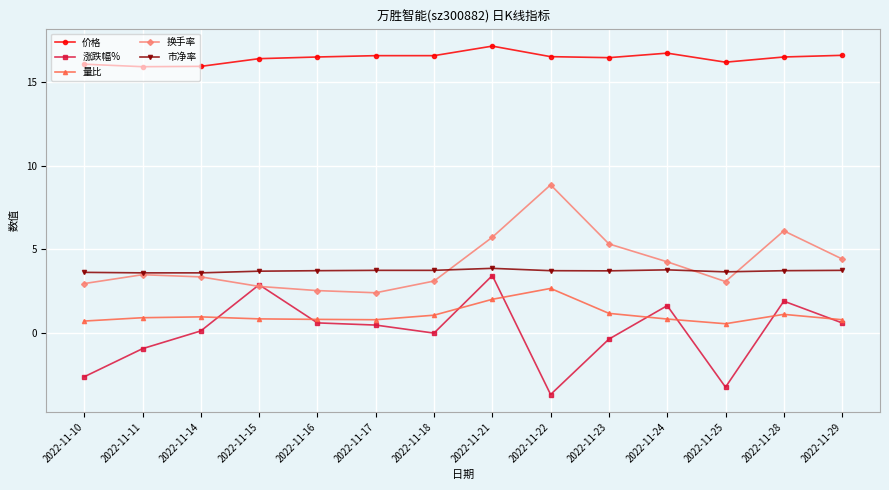

How many intersections are there between 换手率 and 涨跌幅%?

2